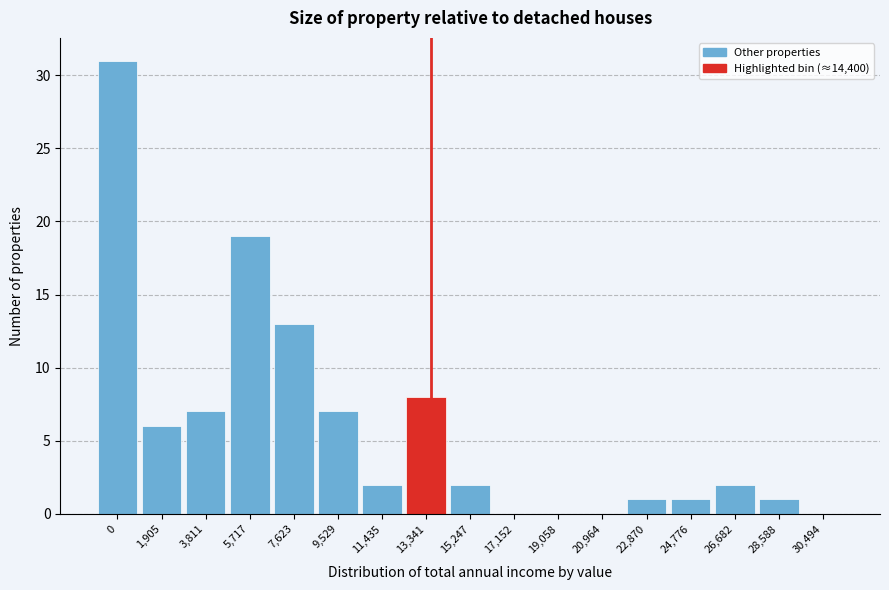

Reading left to right, list all the values displayed in this chart.

0=31	1,905=6	3,811=7	5,717=19	7,623=13	9,529=7	11,435=2	13,341=8	15,247=2	17,152=0	19,058=0	20,964=0	22,870=1	24,776=1	26,682=2	28,588=1	30,494=0